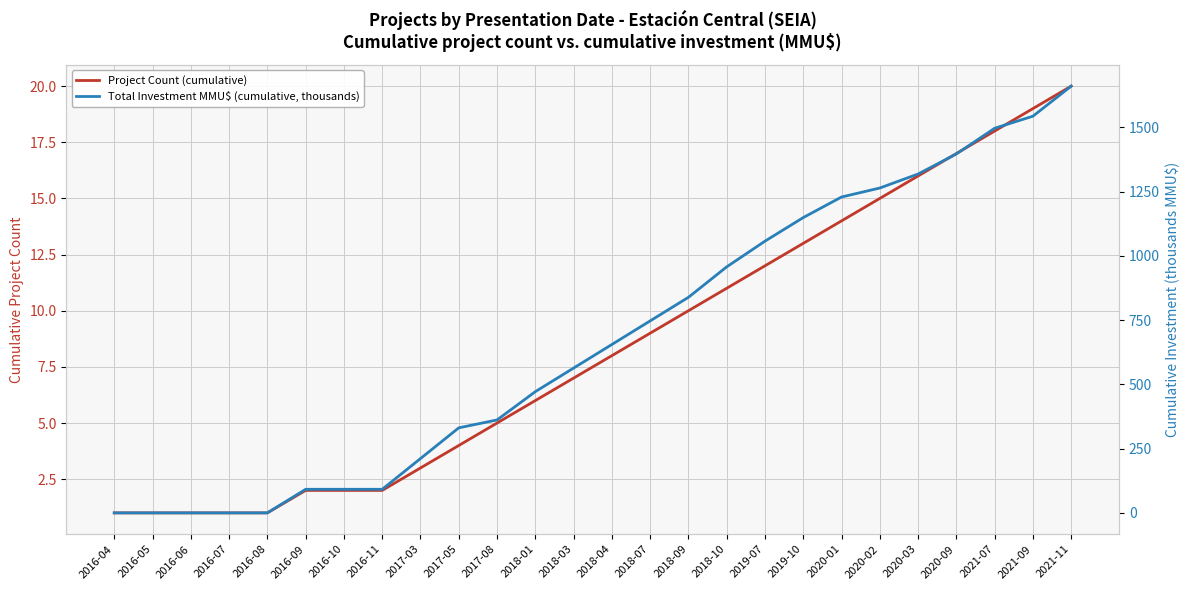

At which label is Total Investment MMU$ (cumulative, thousands) closest to 830?

2018-09